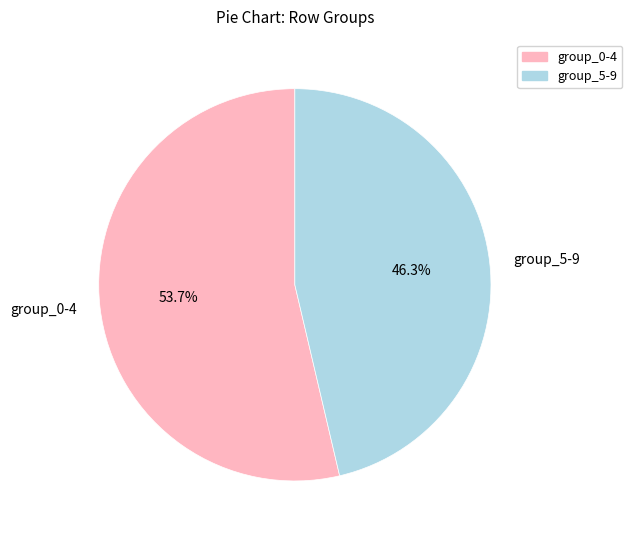

Is there a majority slice in this chart?

Yes